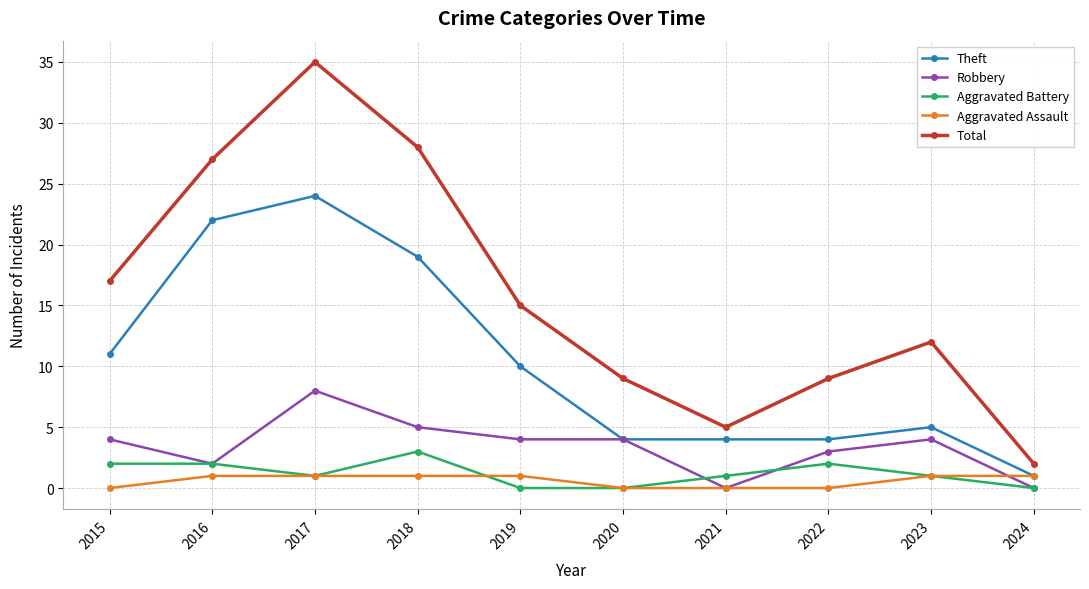

How many categories are shown in the chart?

10